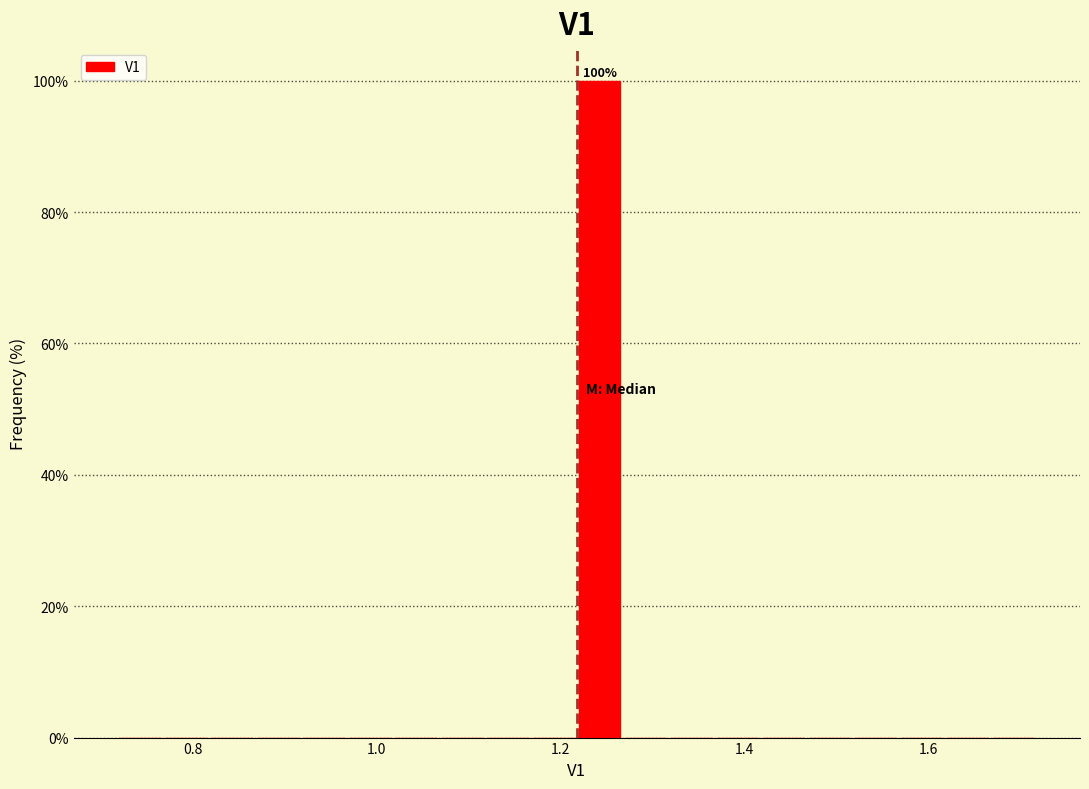

Read against the x-axis, roughly where is the centre of the tallest bar?

1.24